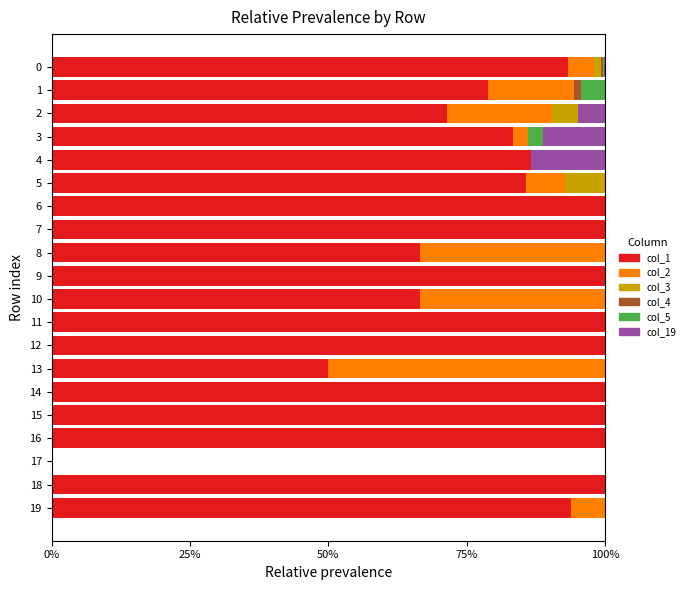

What are all the series names shown in the legend?

col_1, col_2, col_3, col_4, col_5, col_19